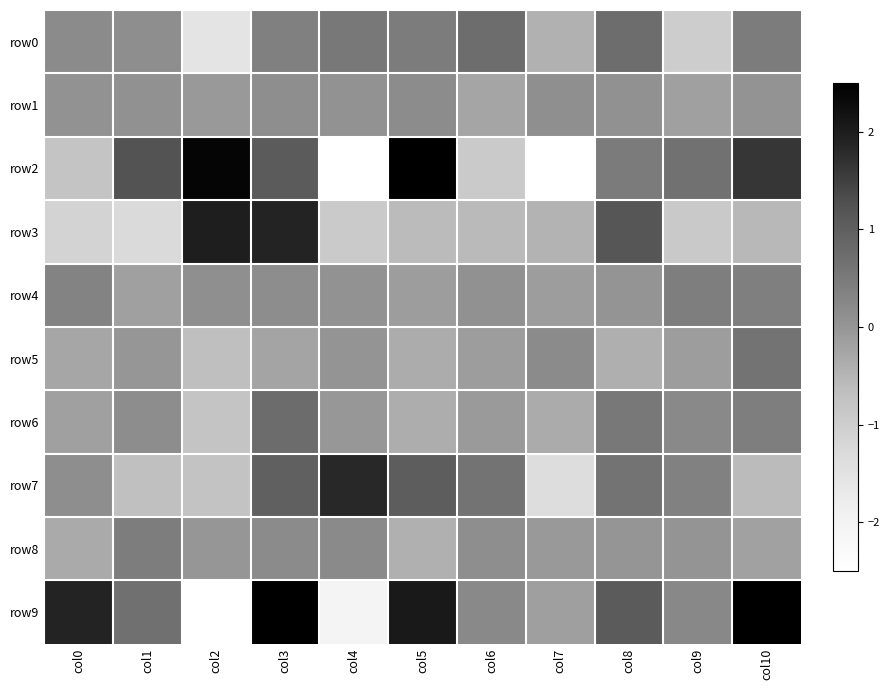

Which series changed the most between col5 and col8?

row2